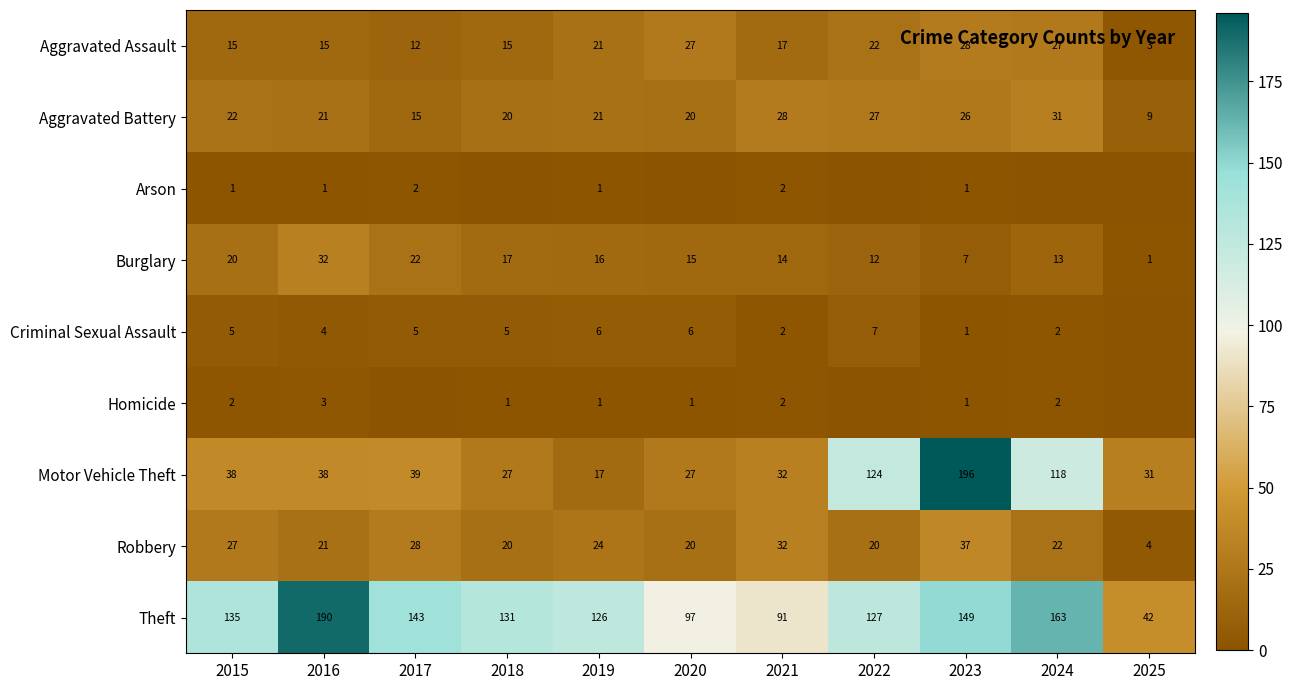

What is the total value across all series at 2015?

265